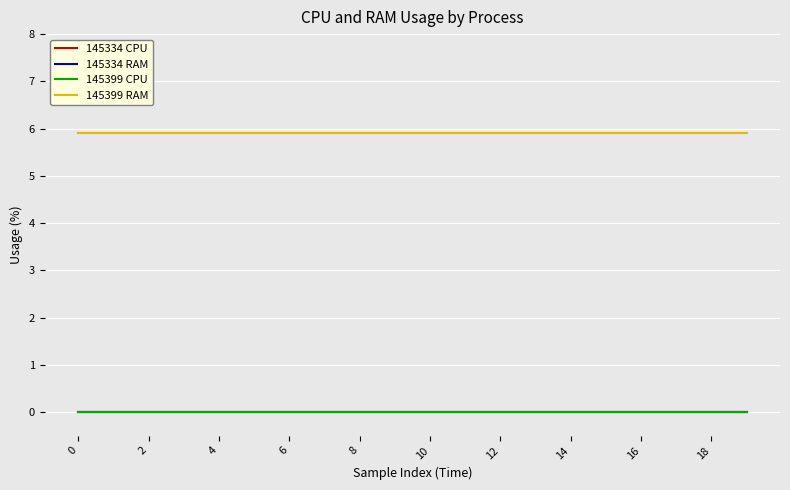

Does the chart have visible grid lines?

Yes